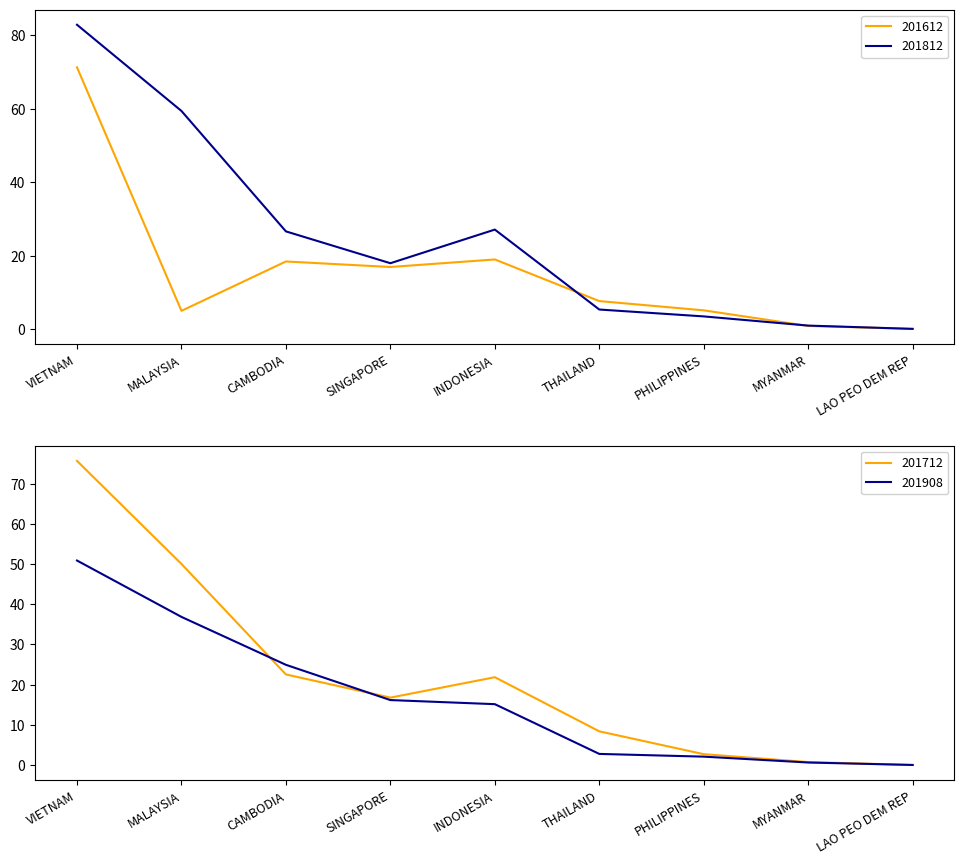

What is the total value across all series at PHILIPPINES?

13.4